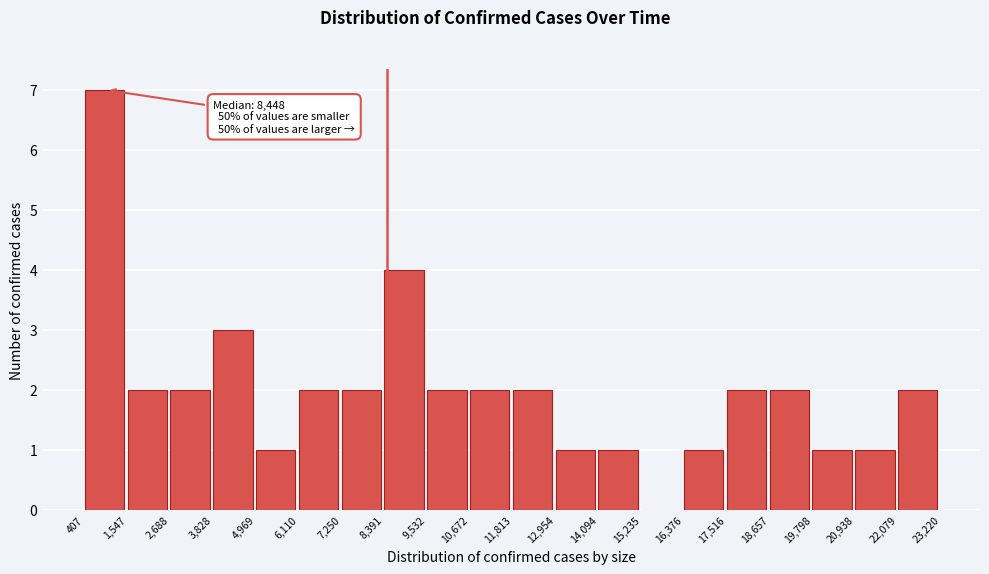

Which range on the x-axis has the tallest bar?

407 to 1,547